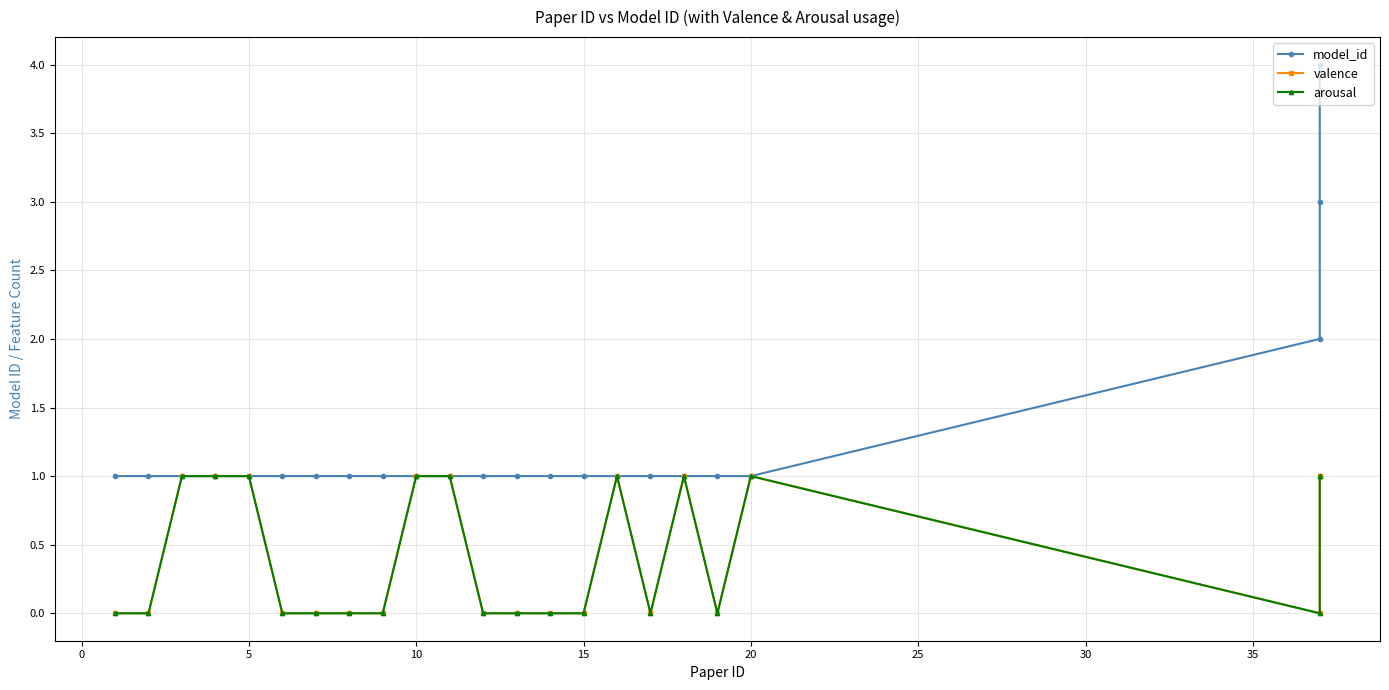

What is the difference between the second highest and minimum values in the arousal series?

1